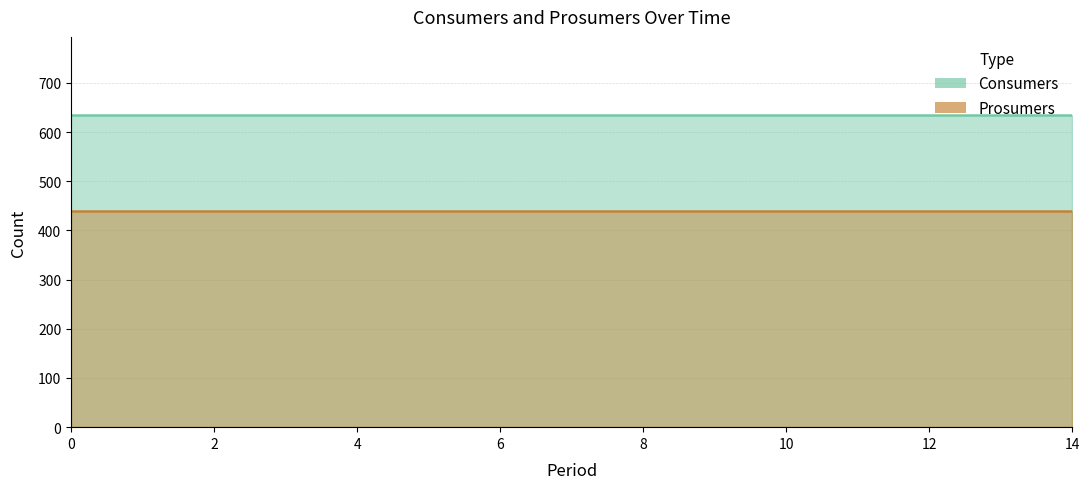

Does the chart have visible grid lines?

Yes